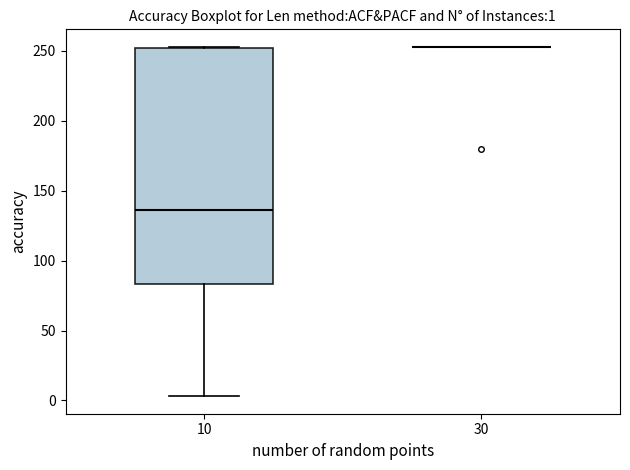

Which box is the tallest, from its lower edge to its upper edge?

10